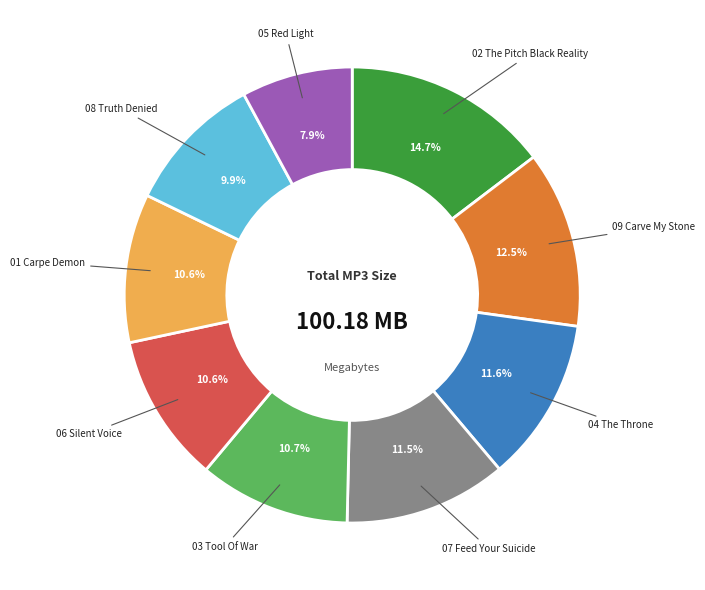

Count the number of slices in the pie.

9